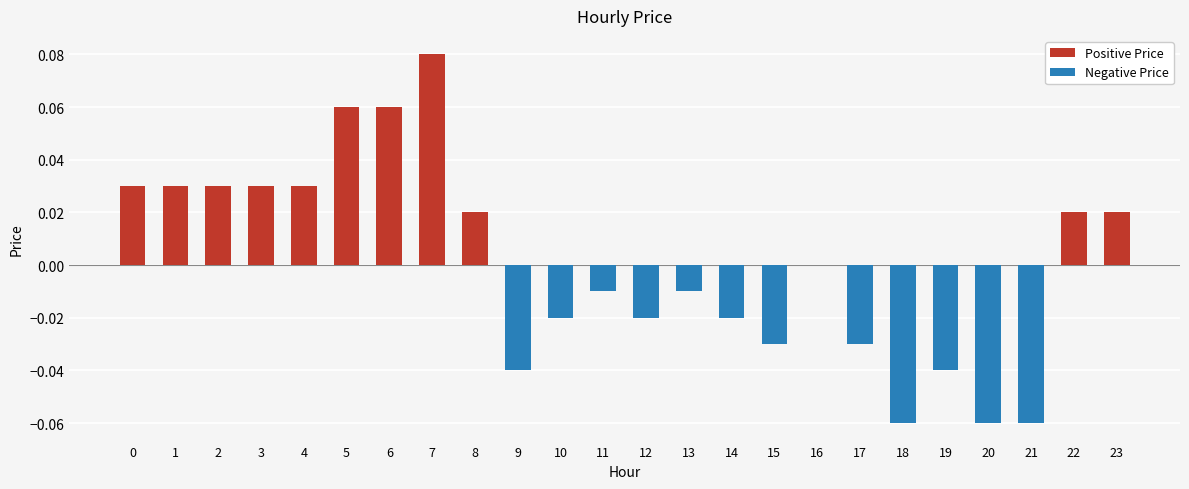

What is the difference between the second highest and minimum values in the Negative Price series?

0.1